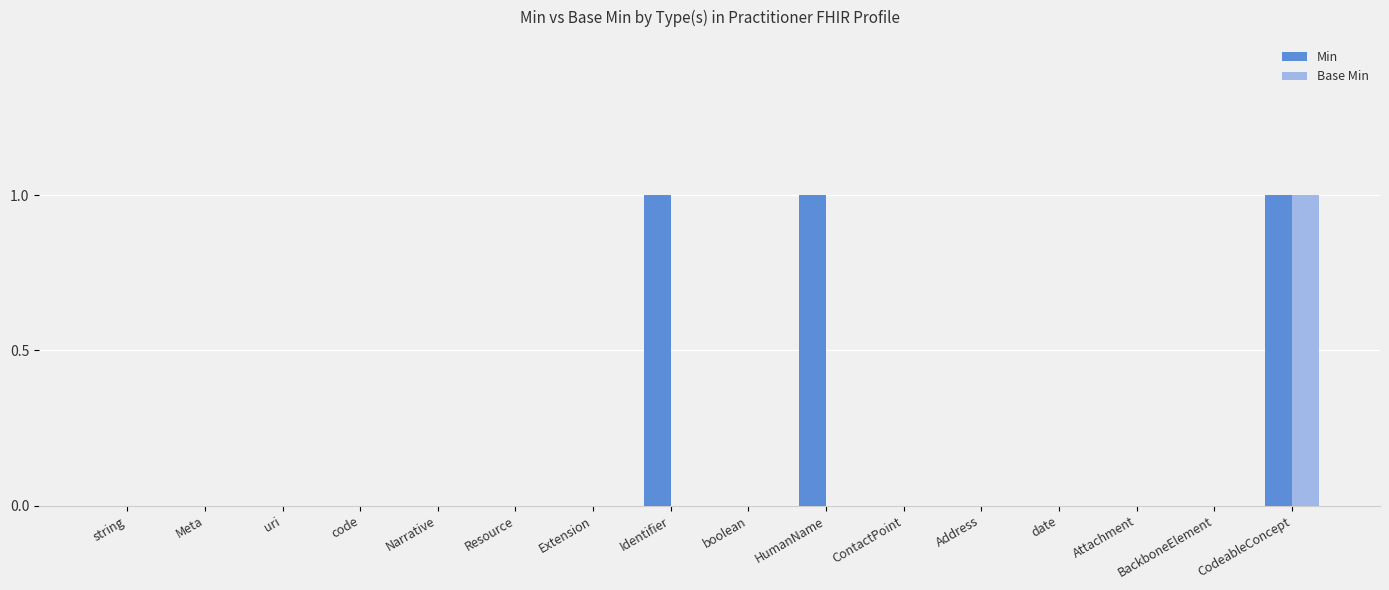

What are all the series names shown in the legend?

Min, Base Min